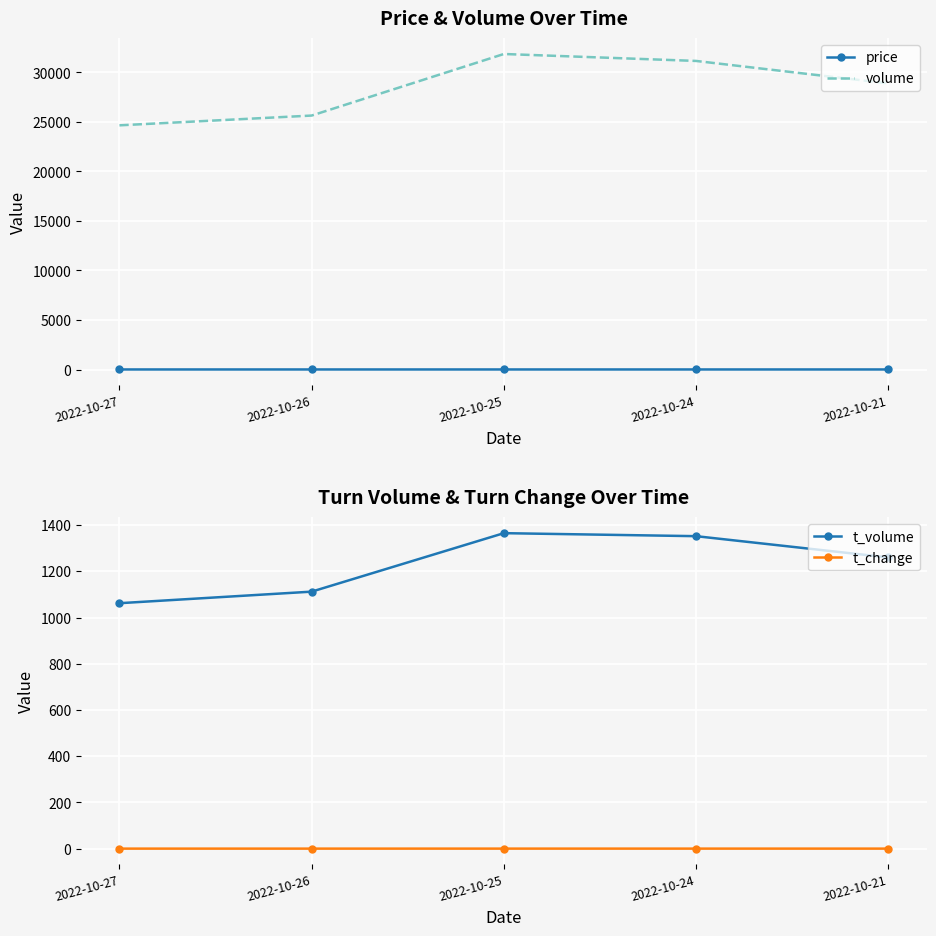

What is the value of the t_volume point at the 2nd from the left?

1112.0